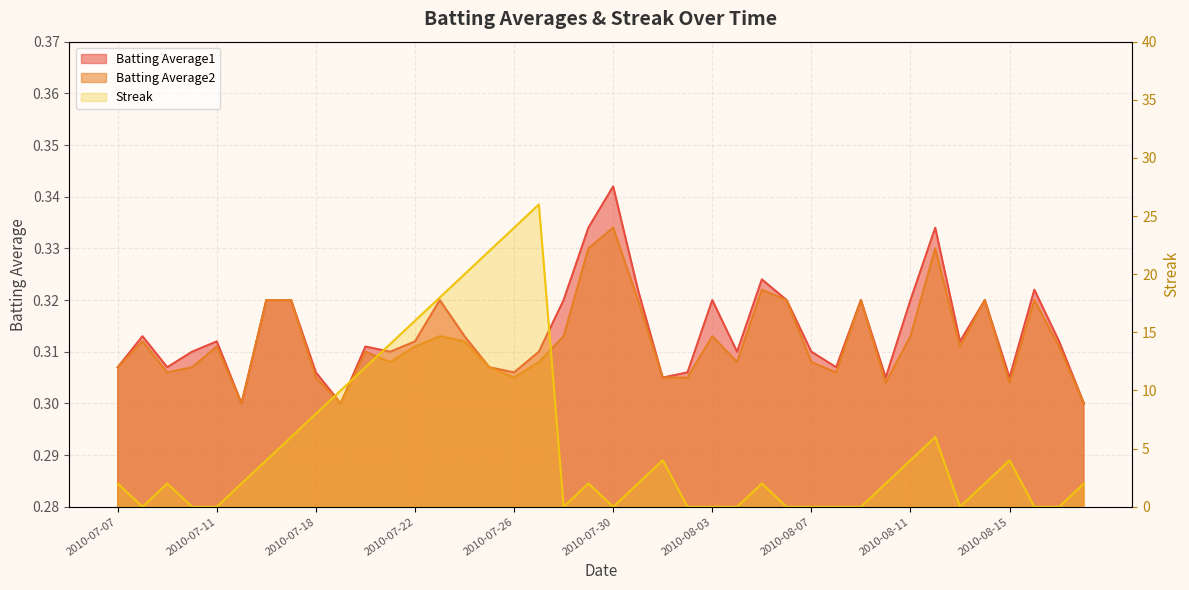

At which category does Batting Average2 reach its first local valley?

2010-07-09